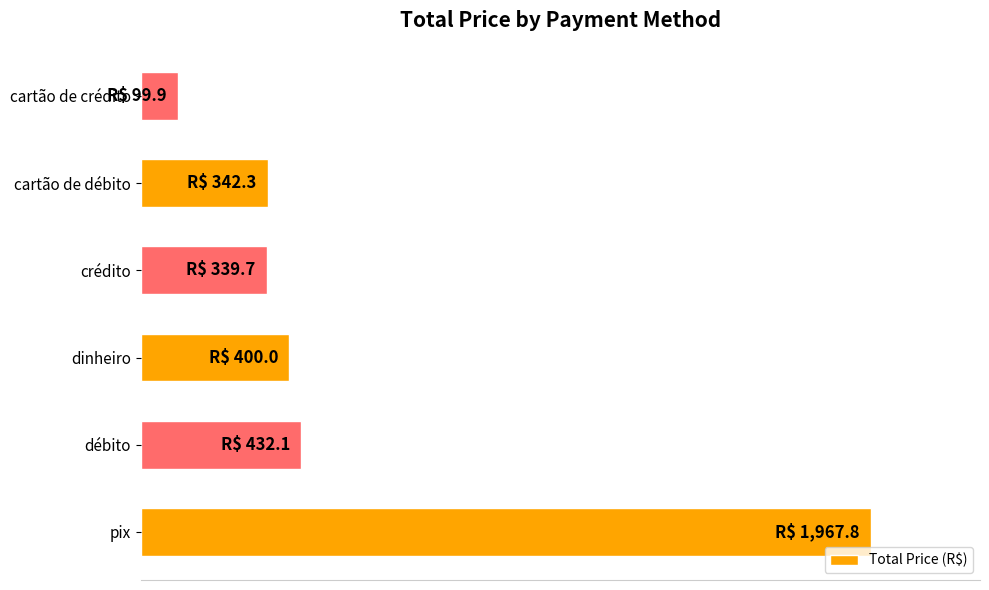

What is the difference between the second highest and second lowest values?

92.4